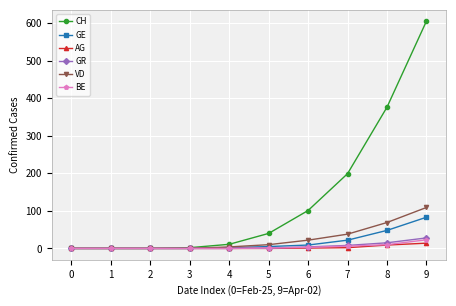

The value of CH at 0 is 0. True or false?

True